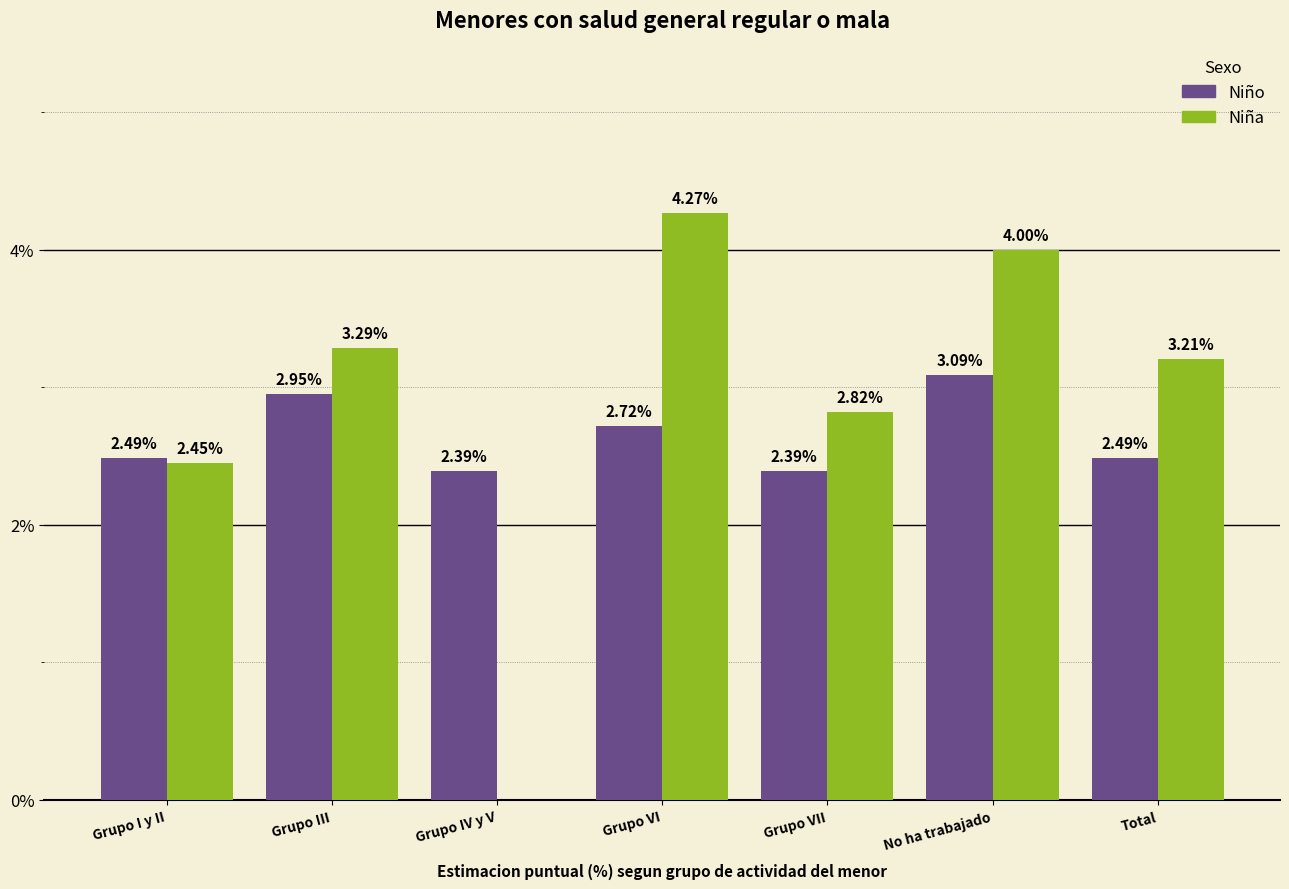

Is the value of Niña at Total greater than the value of Niño at Grupo VI?

Yes